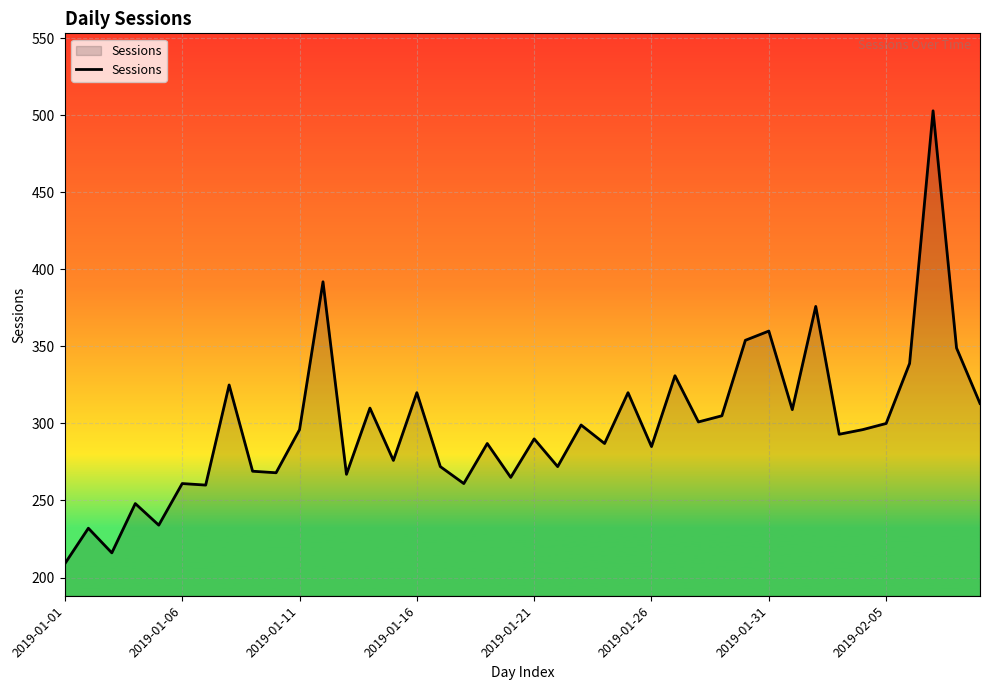

What is the smallest value displayed?

209